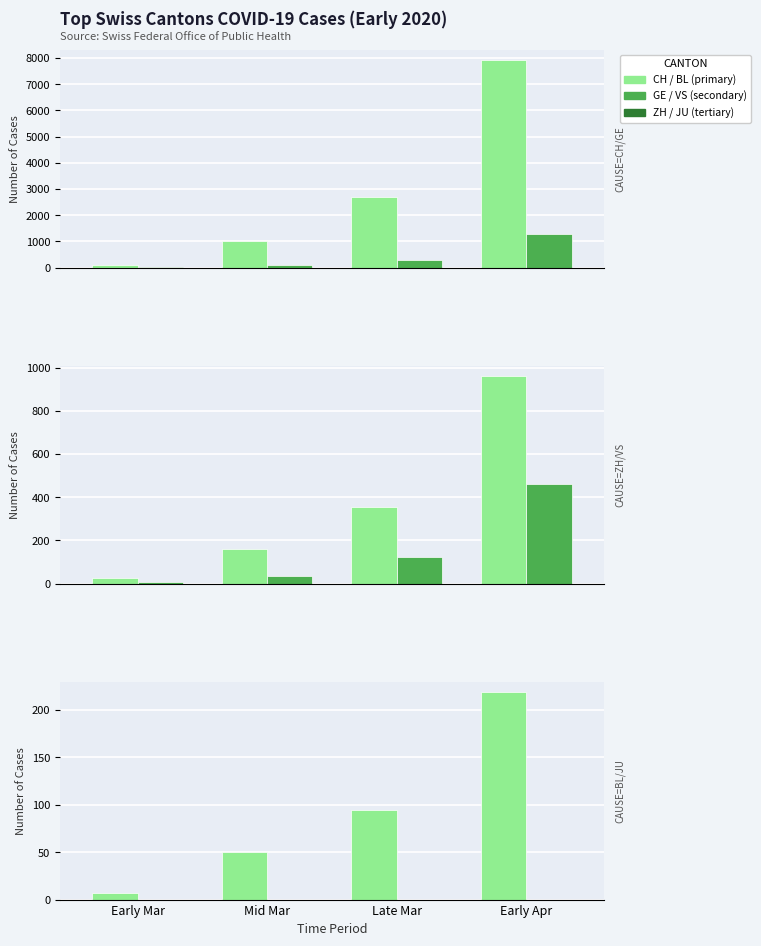

What is the label of the 1st bar from the right?

Early Apr